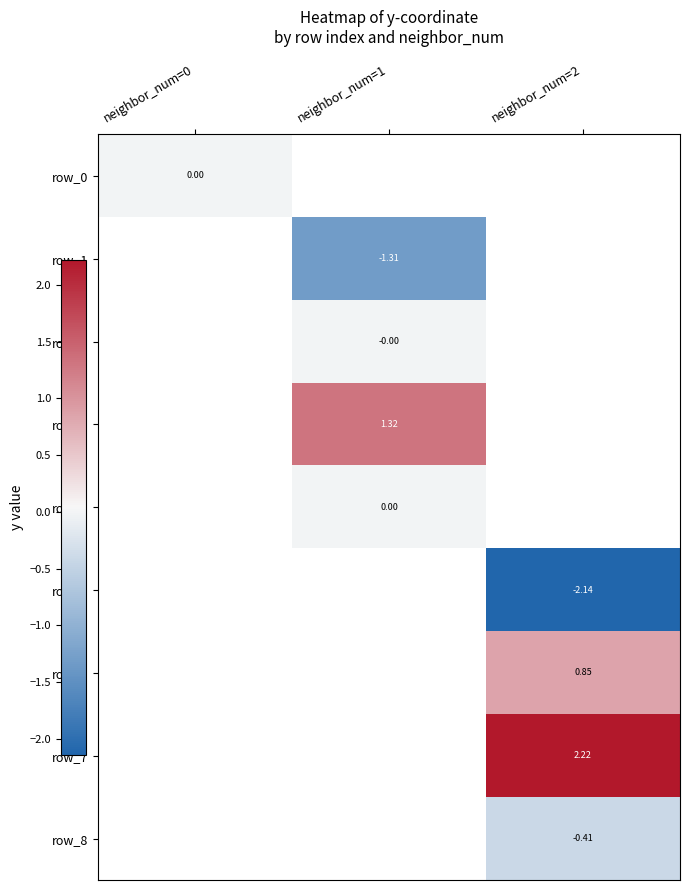

What is the smallest value displayed?

-2.1